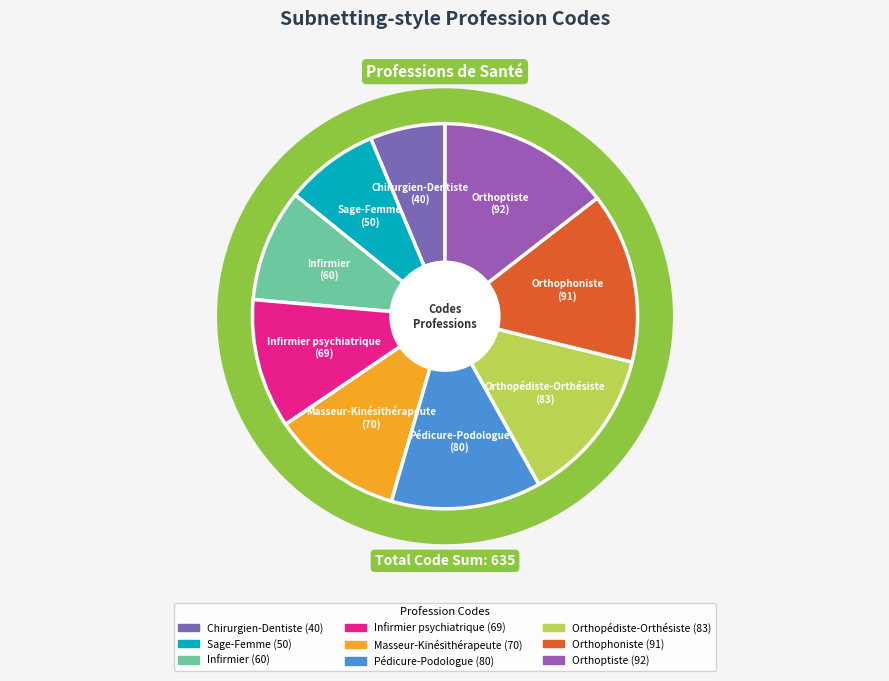

True or false: Sage-Femme accounts for 8% of the total.

True